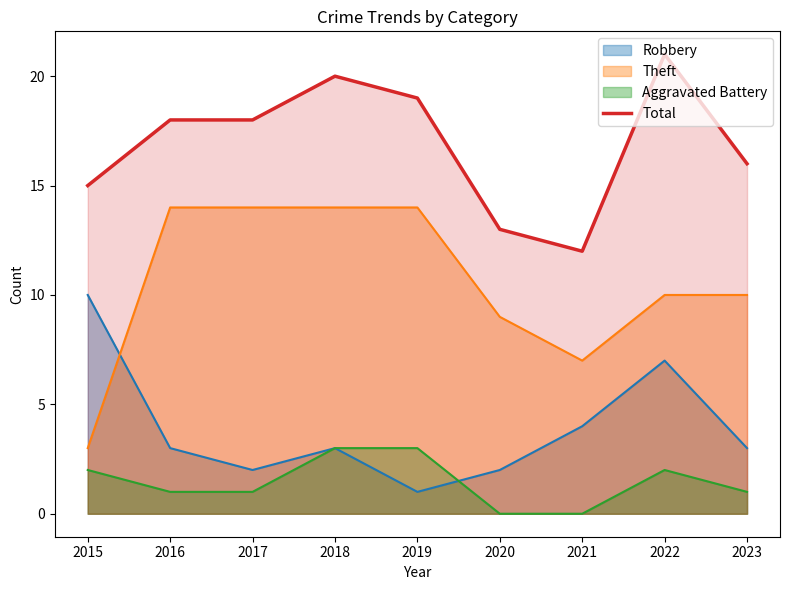

Which series has the largest range (max minus min)?

Theft